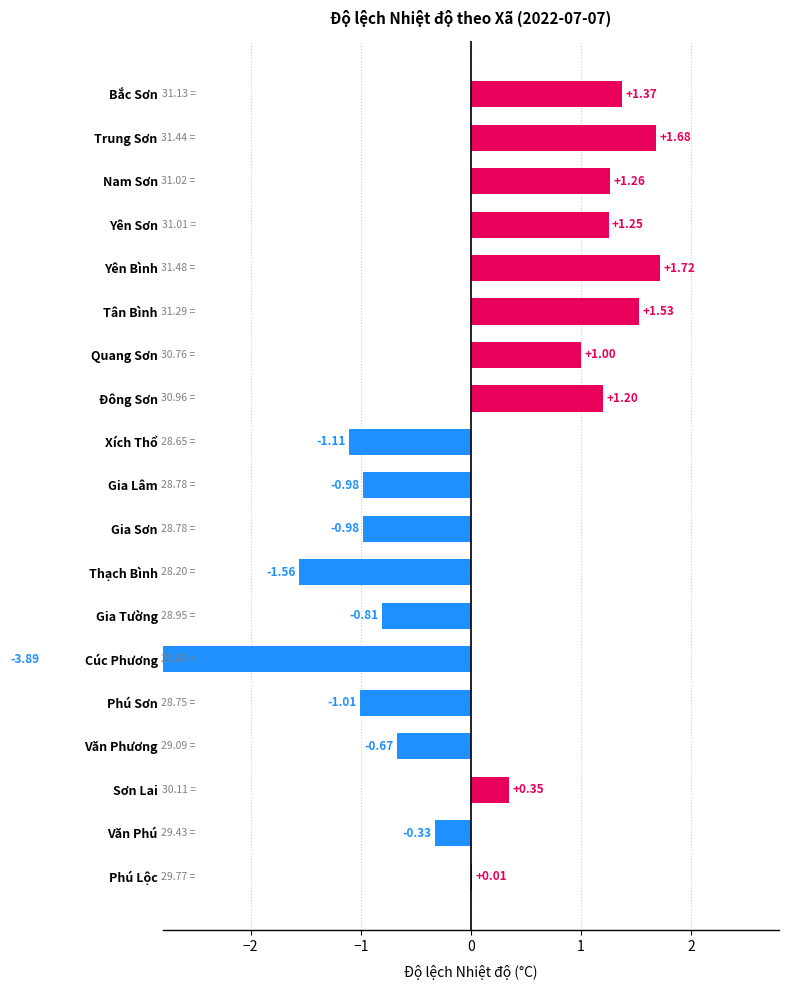

What is the sum of the values at Trung Sơn and Cúc Phương?

-2.2